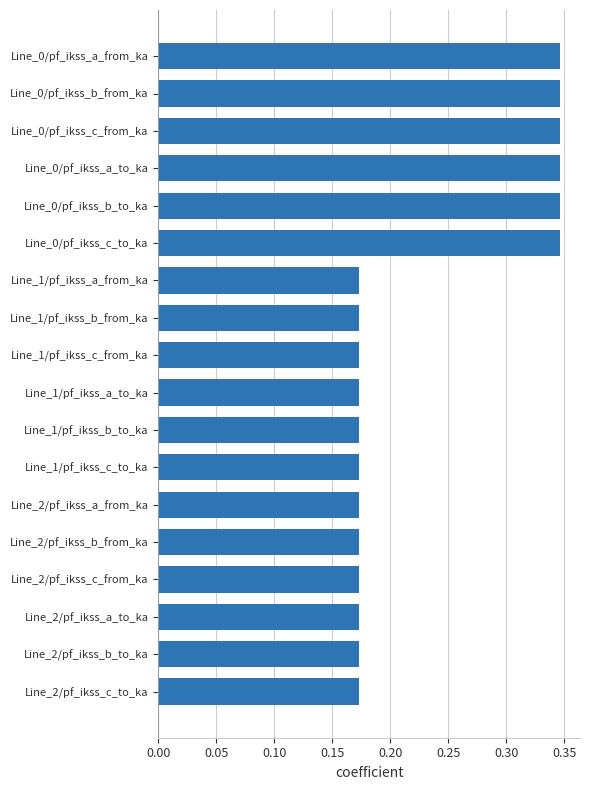

What is the sum of the values at Line_0/pf_ikss_b_to_ka and Line_1/pf_ikss_b_to_ka?

0.5